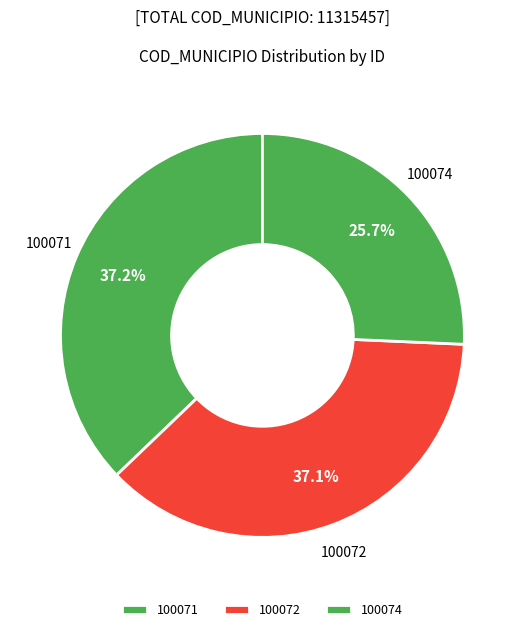

Between 100074 and 100071, which is larger?

100071